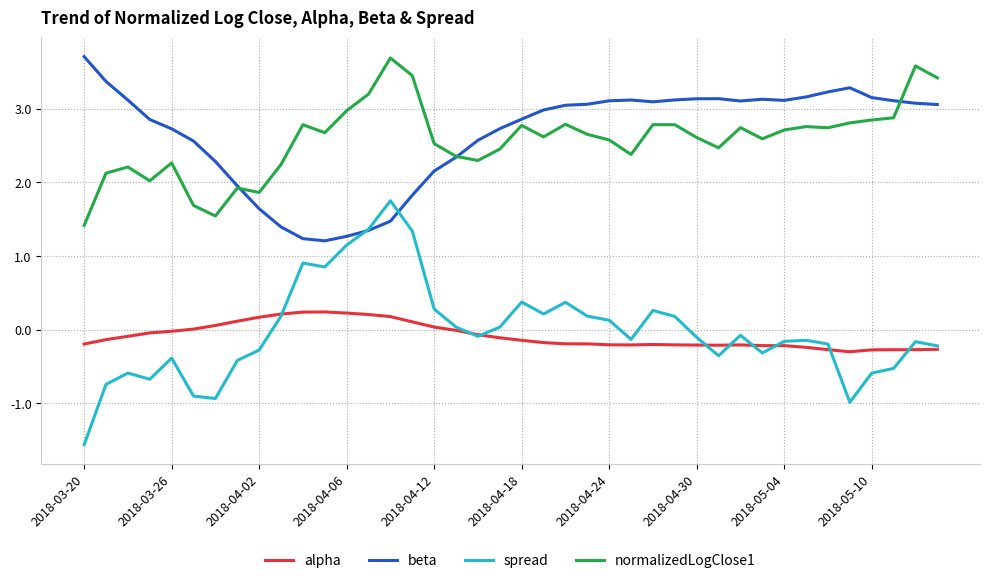

True or false: alpha and beta cross at least once.

False